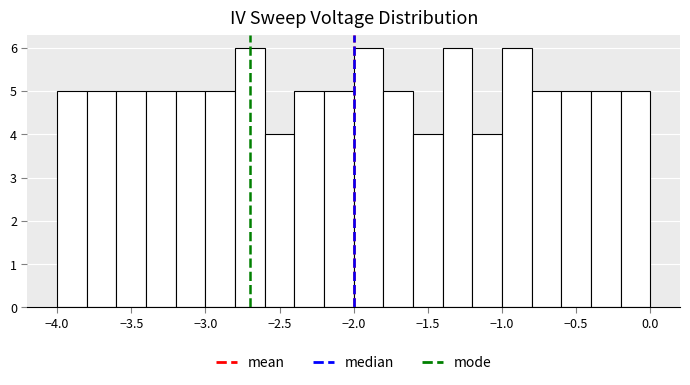

What is the height of the bar covering -3.8 to -3.6 on the x-axis? The values are not printed on the chart, so give them approximately, as read against the axis.

5